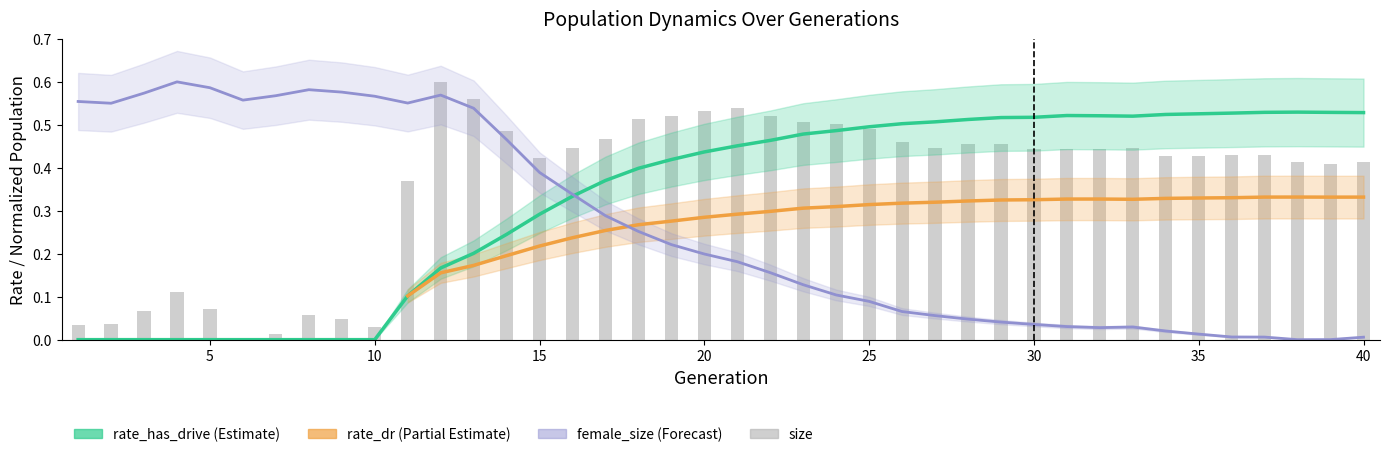

At which label does rate_has_drive reach its peak?

38